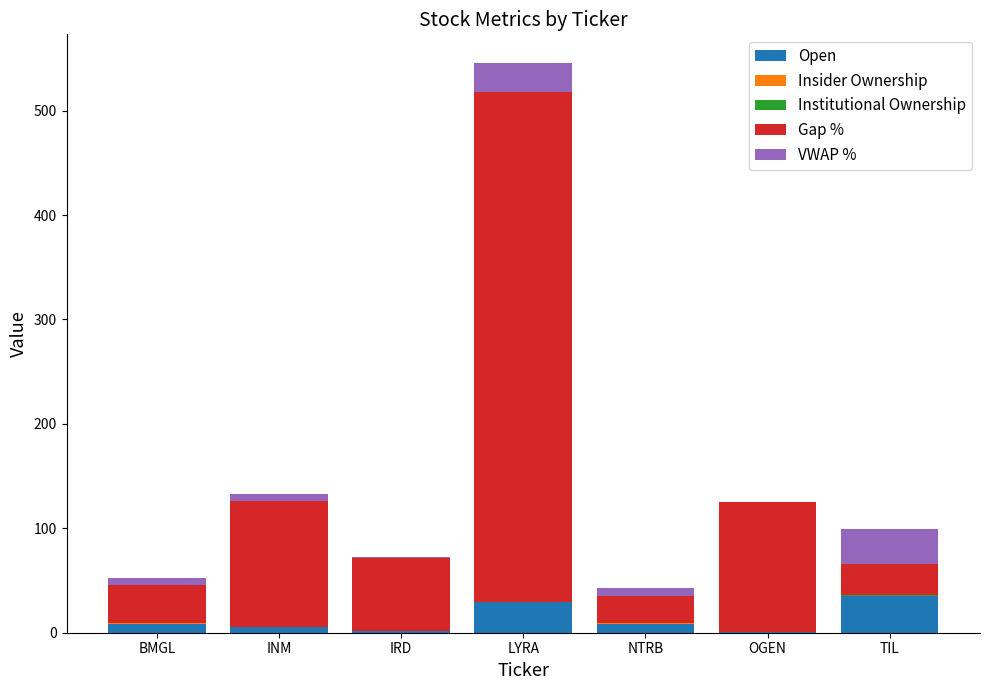

At which category is the sum across all series the highest?

LYRA